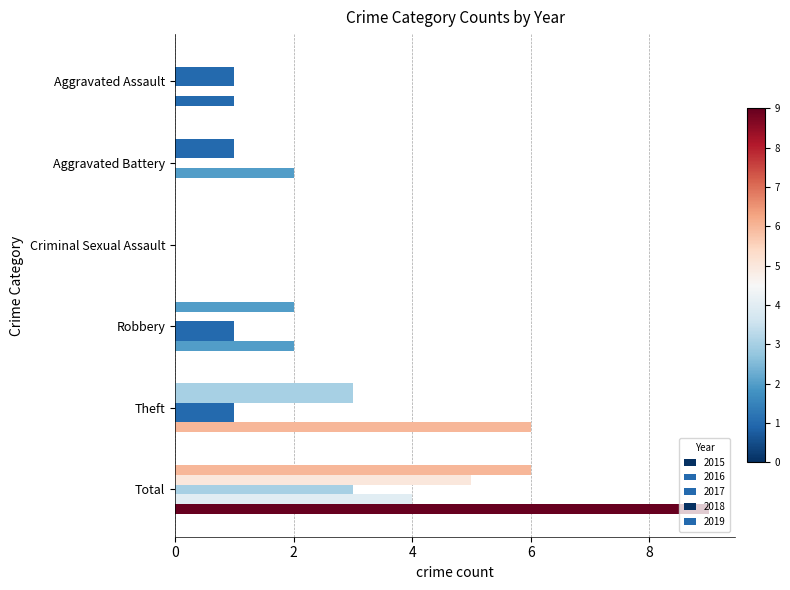

What is the approximate value of 2019 at Robbery?

2